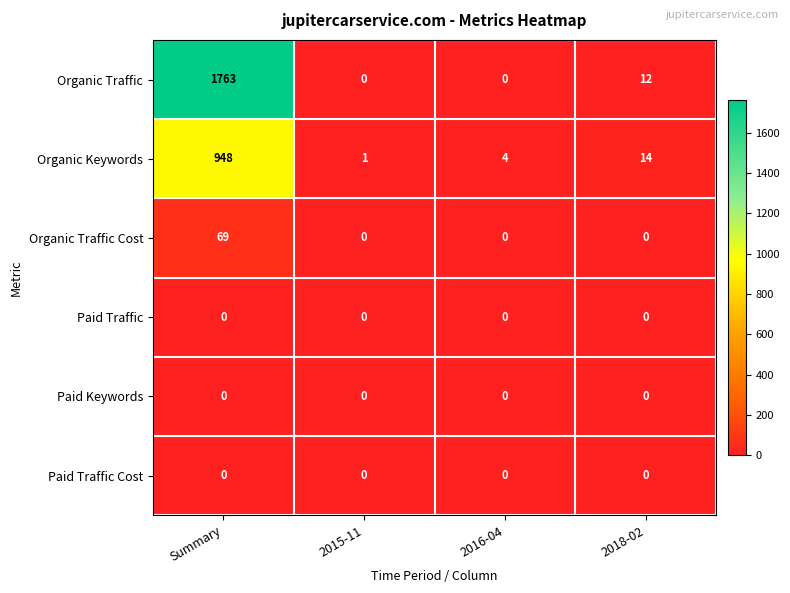

Reading left to right, extract all data points from this chart.

Organic Traffic: Summary=1763	2015-11=0	2016-04=0	2018-02=12
Organic Keywords: Summary=948	2015-11=1	2016-04=4	2018-02=14
Organic Traffic Cost: Summary=69	2015-11=0	2016-04=0	2018-02=0
Paid Traffic: Summary=0	2015-11=0	2016-04=0	2018-02=0
Paid Keywords: Summary=0	2015-11=0	2016-04=0	2018-02=0
Paid Traffic Cost: Summary=0	2015-11=0	2016-04=0	2018-02=0